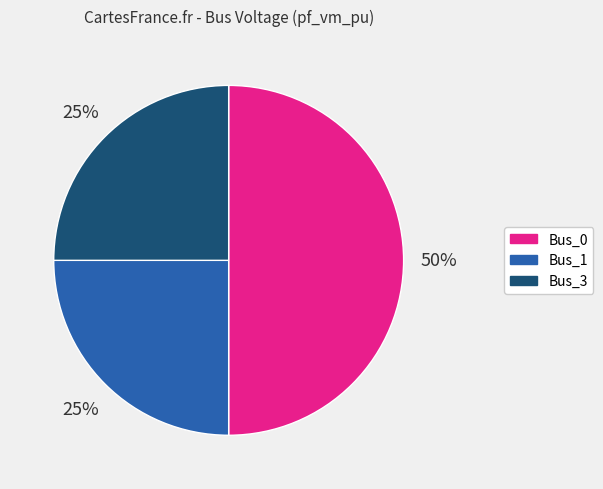

To the nearest percent, what is the difference between the largest and smallest slice percentages?

25%